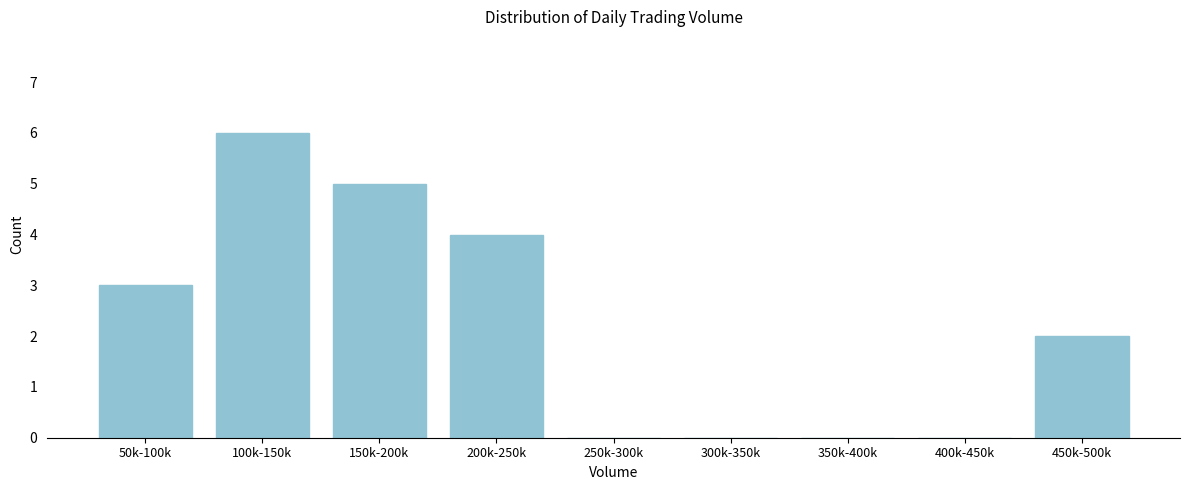

Reading left to right, transcribe all the data shown in this chart.

50k-100k=3	100k-150k=6	150k-200k=5	200k-250k=4	250k-300k=0	300k-350k=0	350k-400k=0	400k-450k=0	450k-500k=2